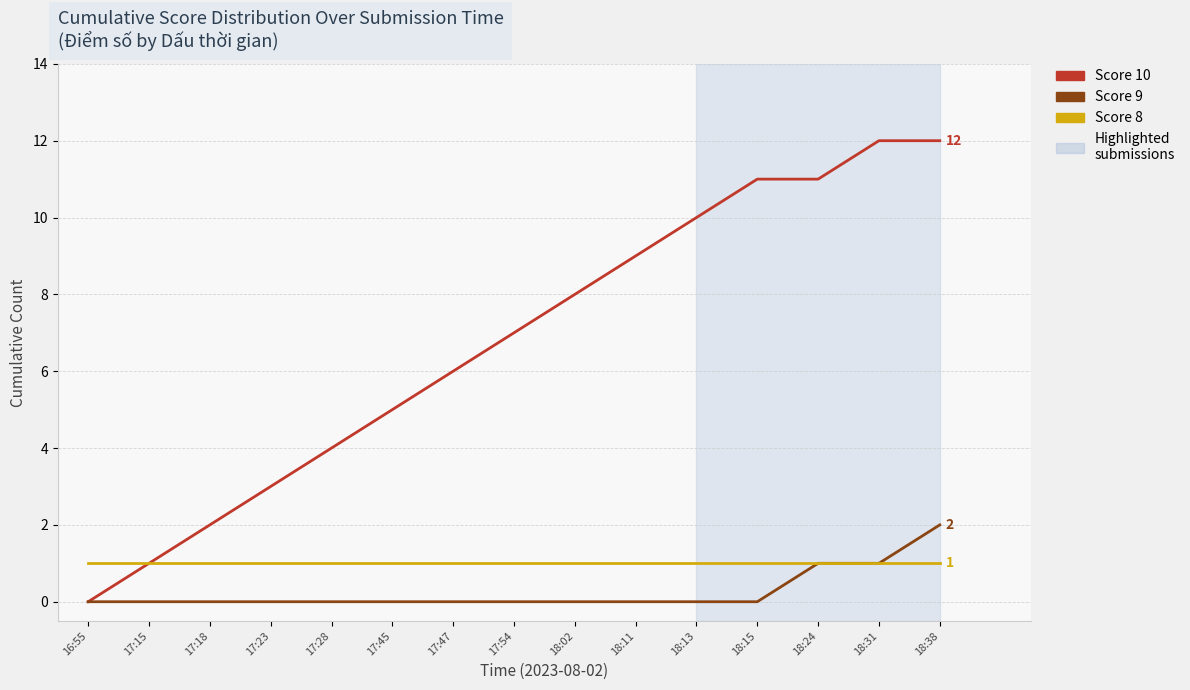

Is the value of Score 9 at 18:02 greater than the value of Score 8 at 18:11?

No